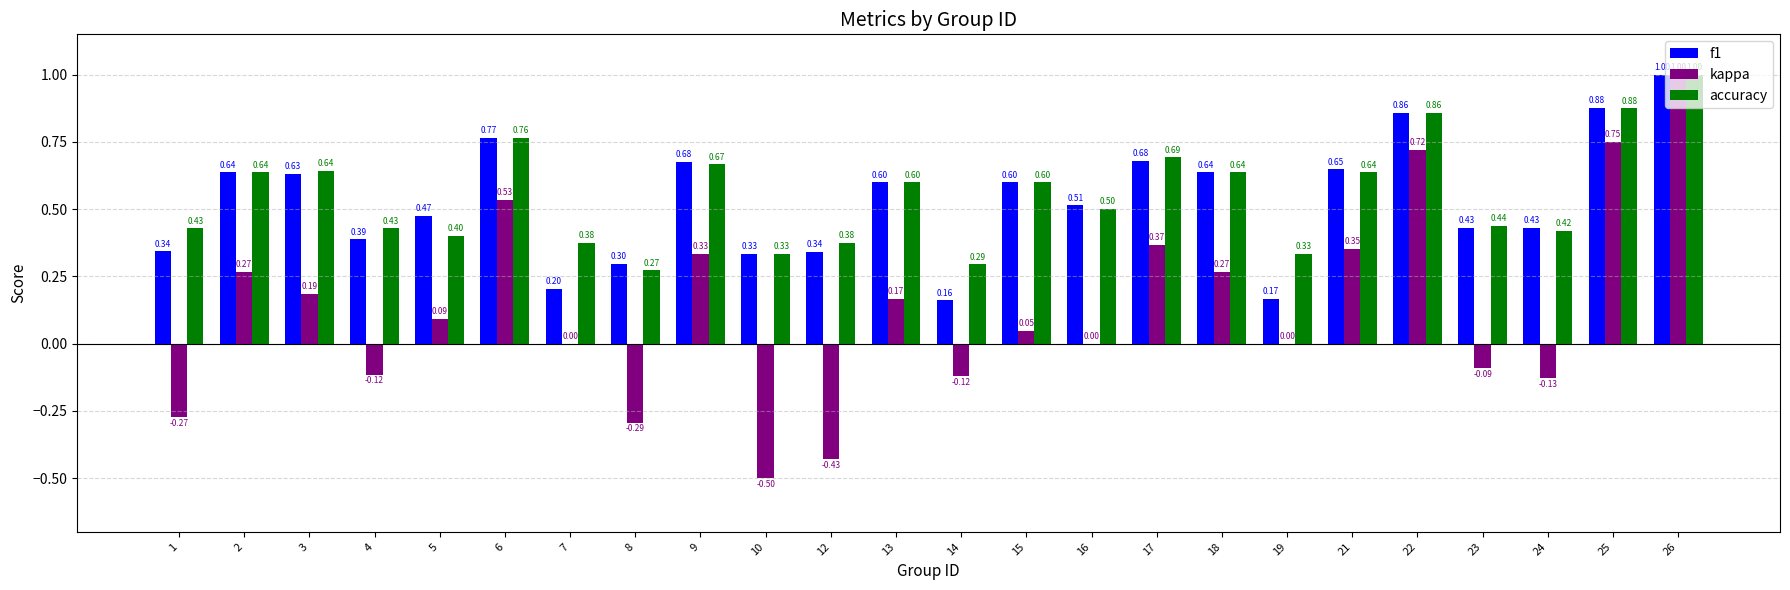

What is the spread (max minus min) of values at 16?

0.5